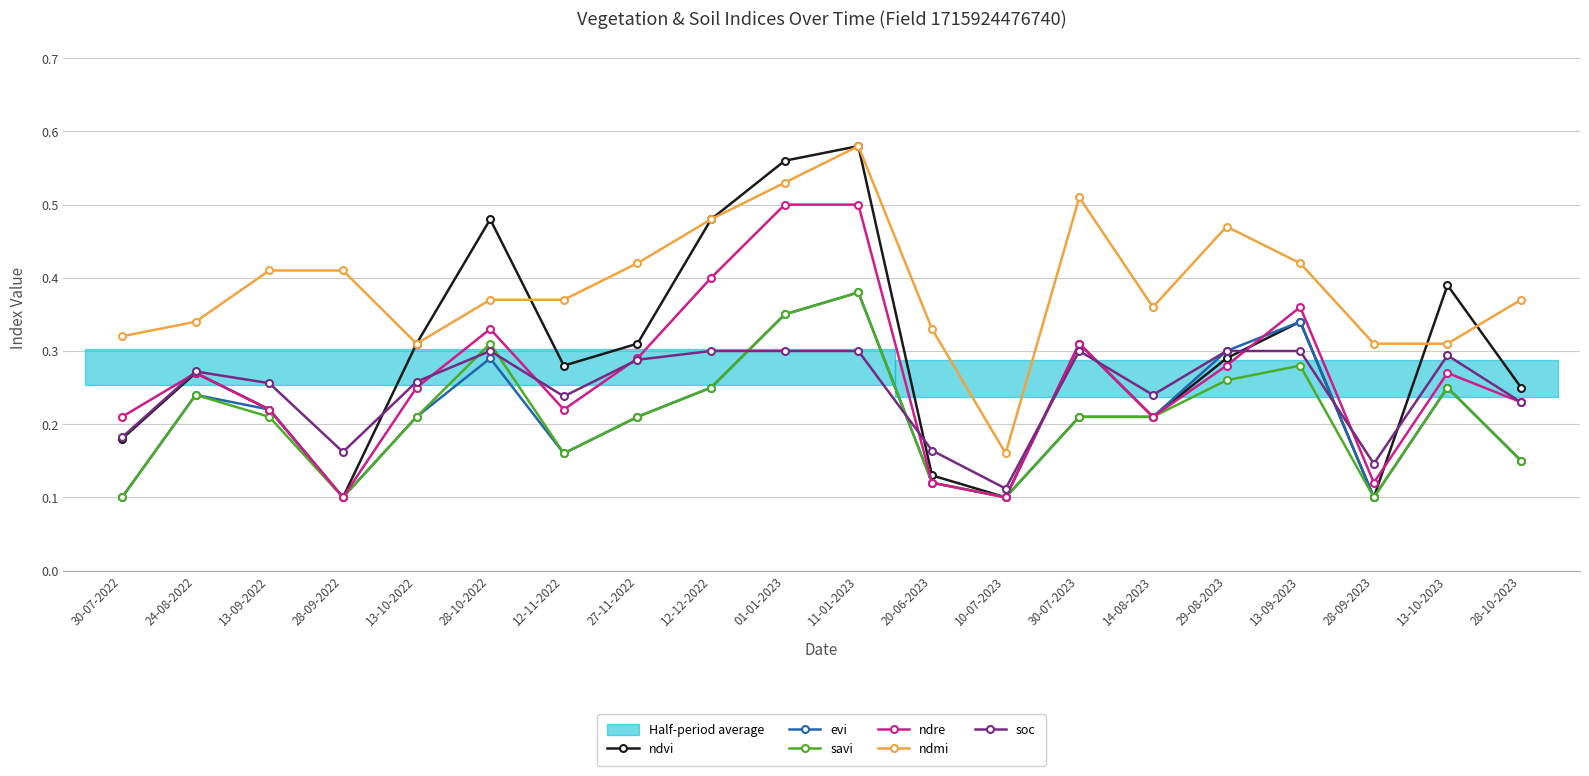

Is the value of soc at 30-07-2022 greater than the value of ndre at 24-08-2022?

No